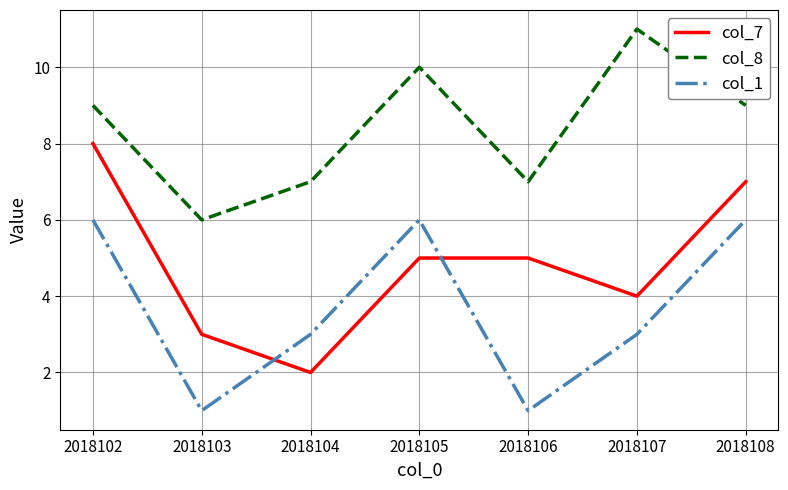

Which category has the lowest value in the col_7 series?

2018104